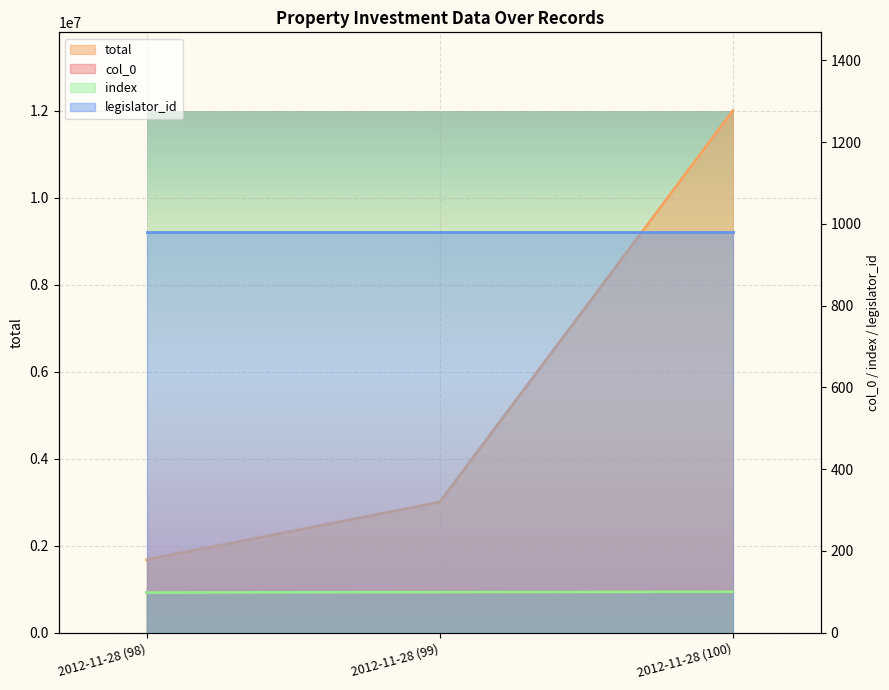

Where does the index series first go above 99?

2012-11-28 (100)